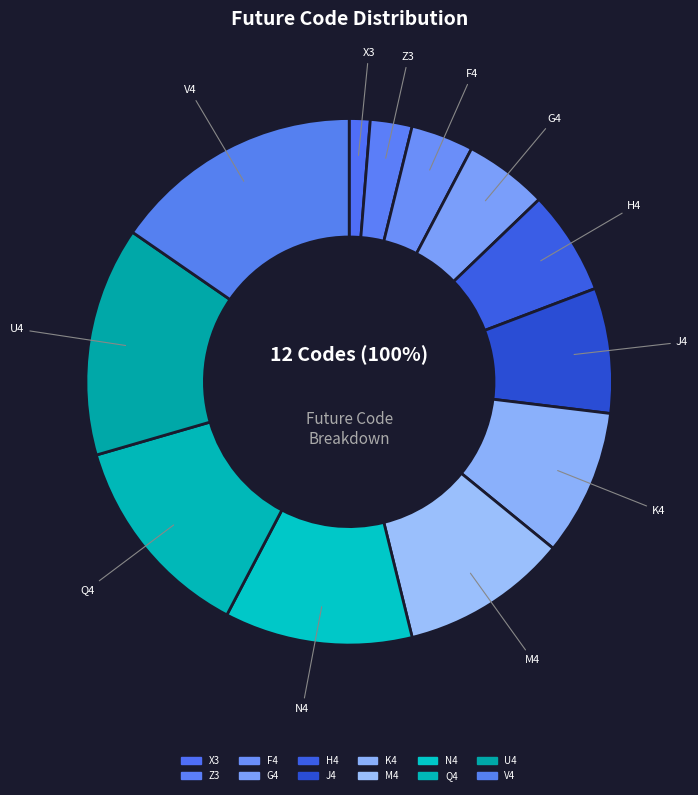

Count the number of slices in the pie.

12